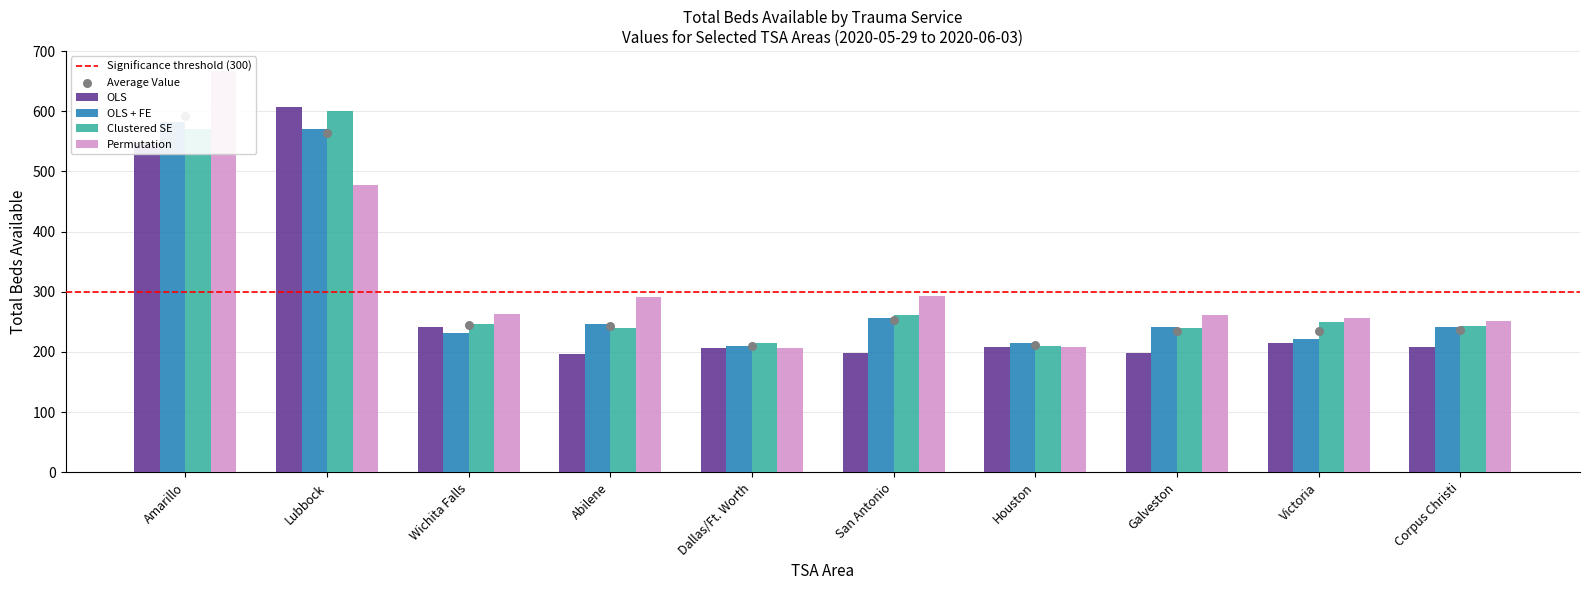

At which category is the sum across all series the highest?

Amarillo